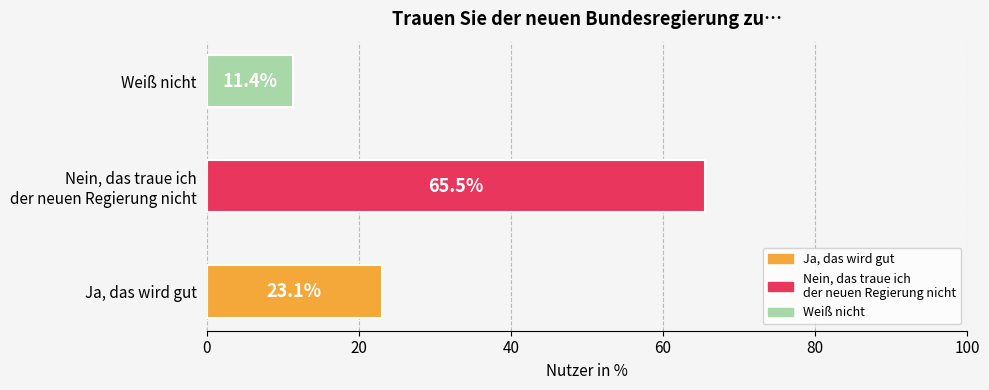

Rank the categories by value from highest to lowest.

Nein, das traue ich
der neuen Regierung nicht, Ja, das wird gut, Weiß nicht